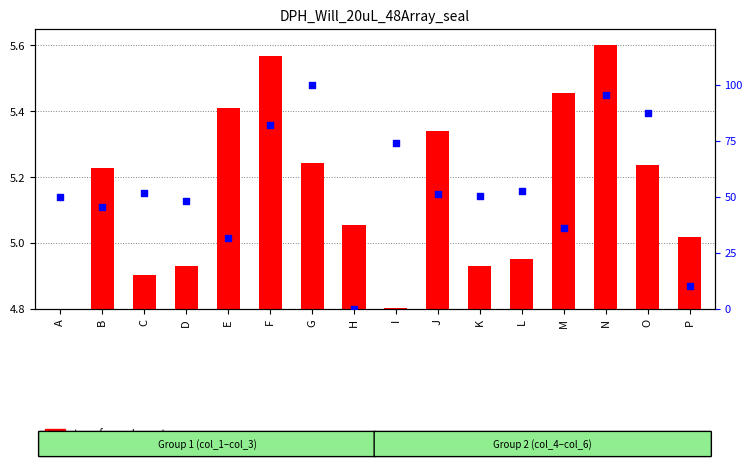

Which series reaches the maximum Y coordinate?

percentile rank within the sample